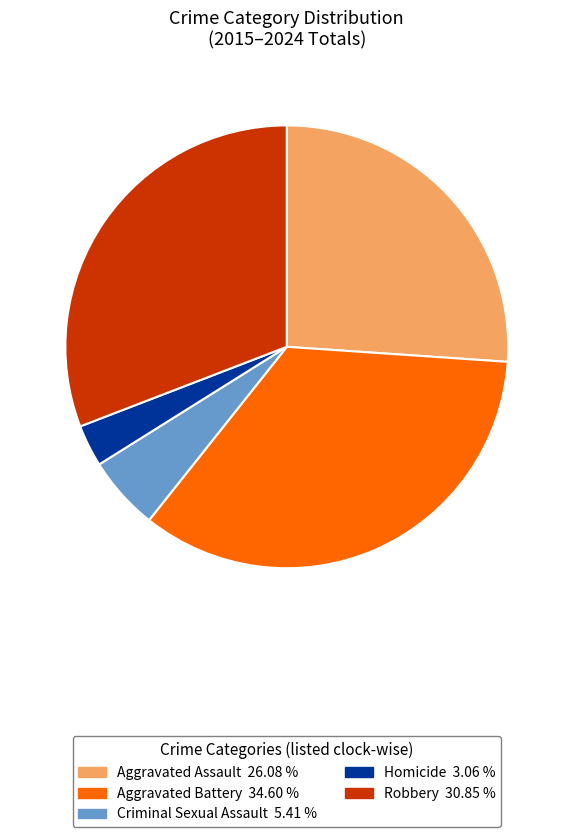

Combined, do Homicide and Robbery account for over 50%?

No